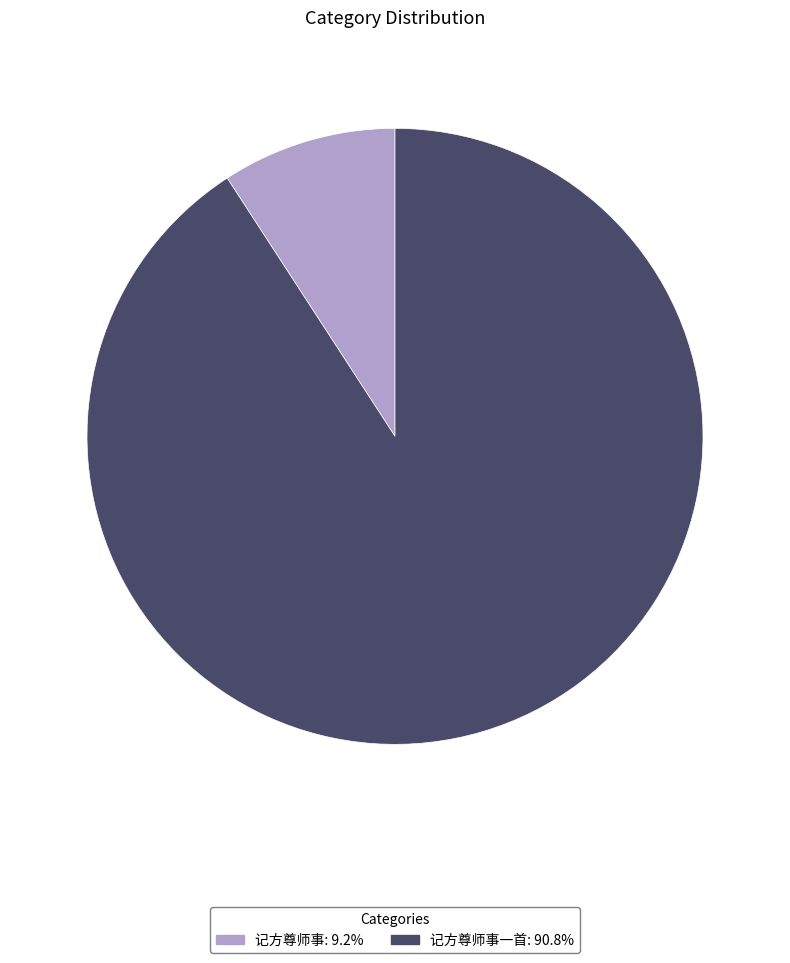

Does any single category account for the majority?

Yes